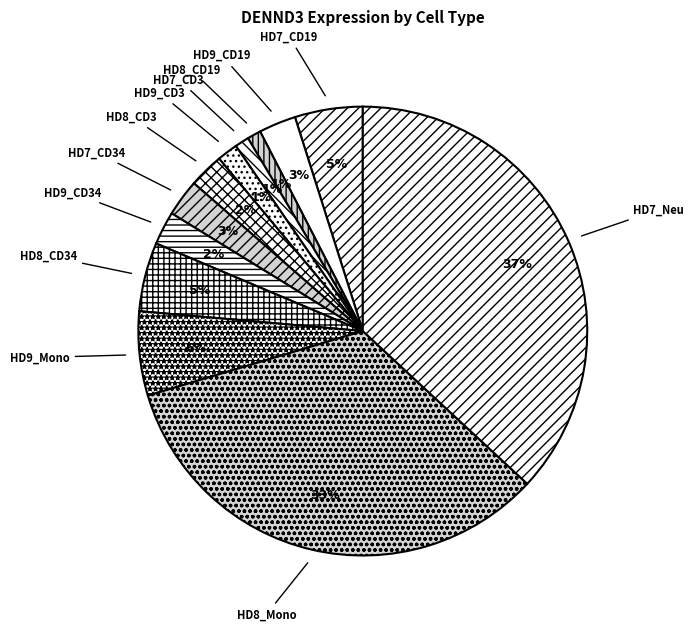

How many segments does this pie chart have?

12